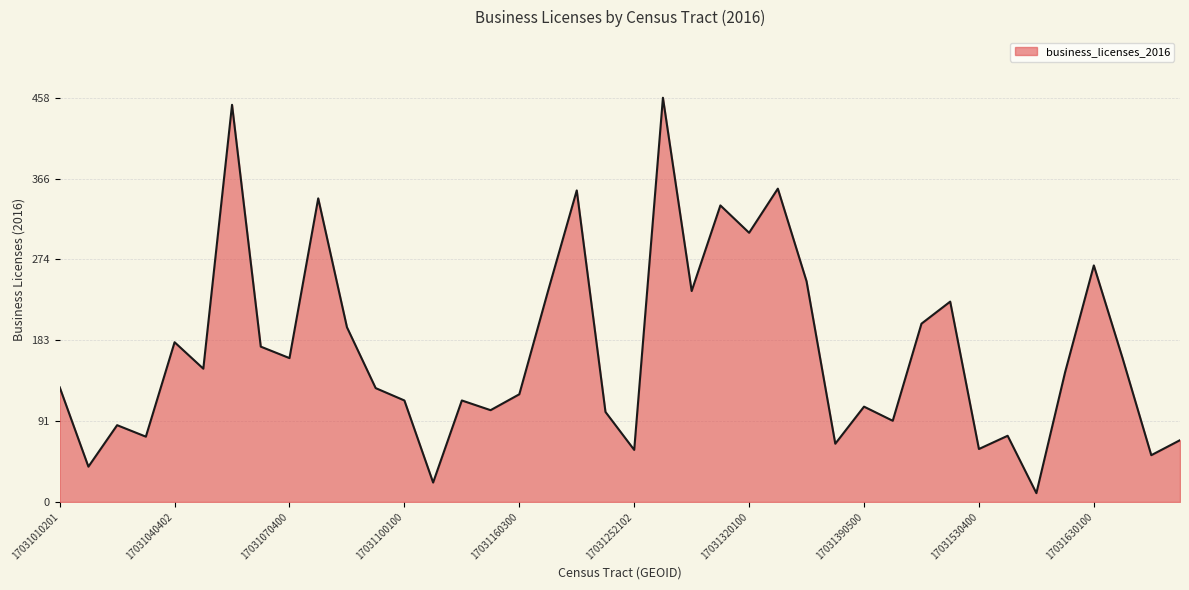

What is the greatest value displayed?

458